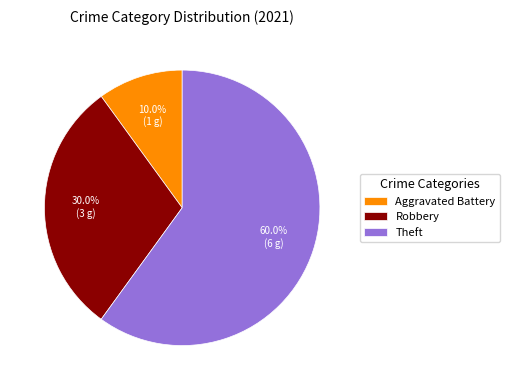

How many slices are in this pie chart?

3